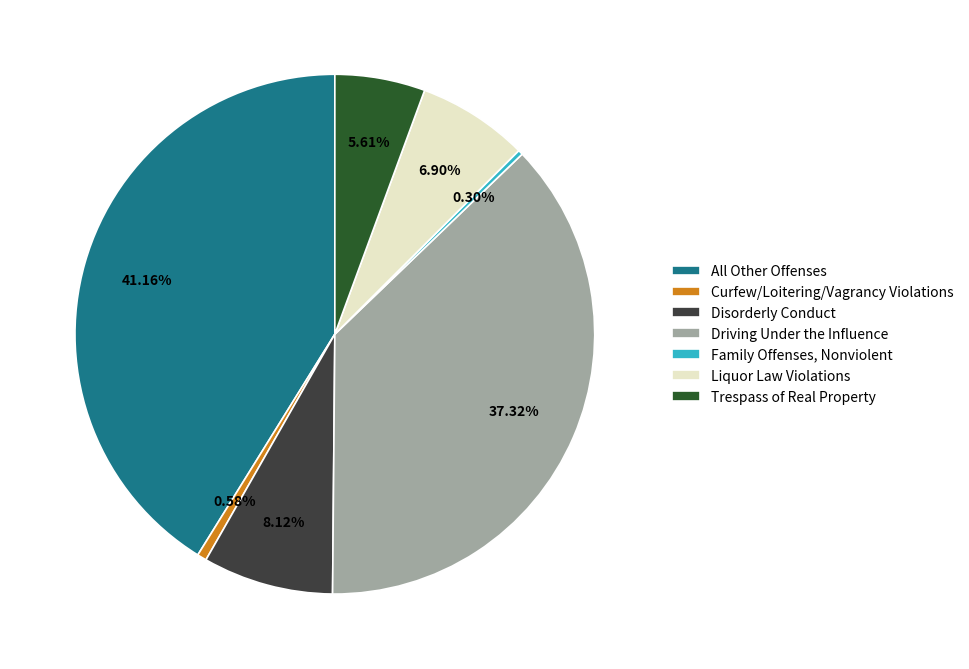

What is the ratio of the value at Disorderly Conduct to the value at Trespass of Real Property?

1.4